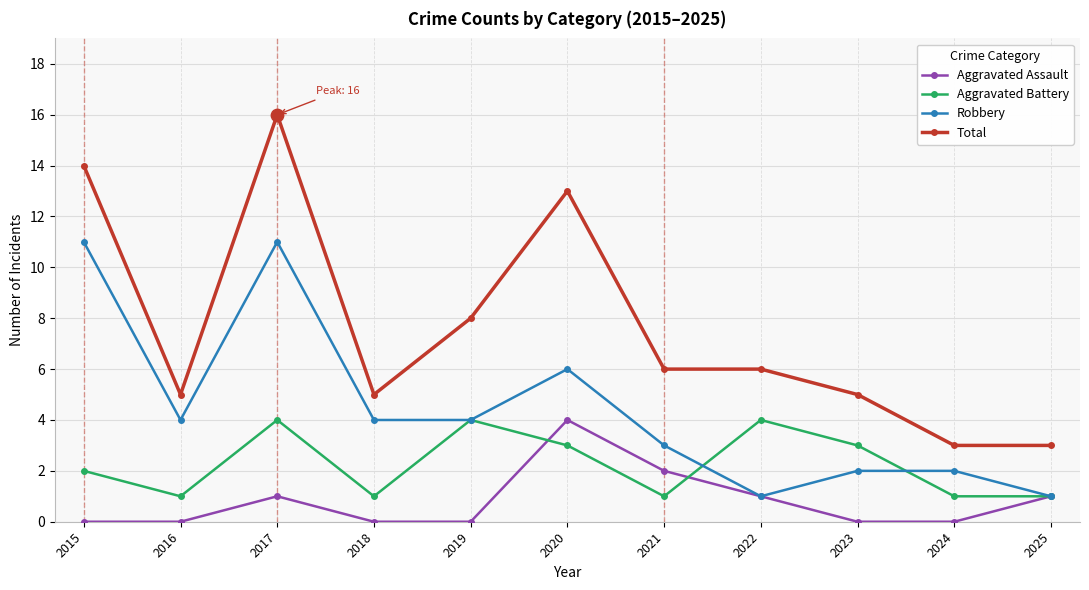

Which series has the widest spread of values?

Total